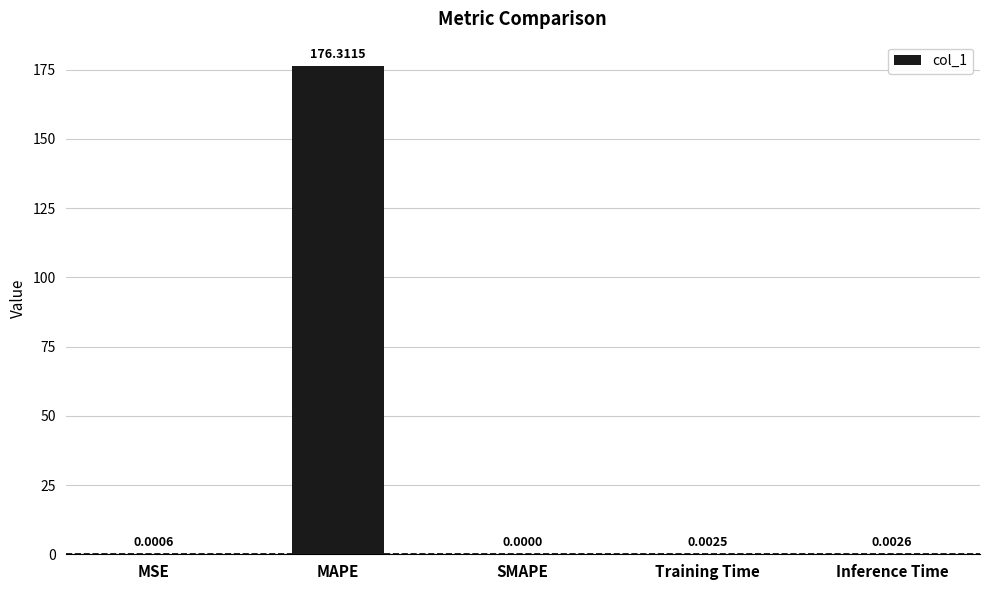

What is the sum of all values?

176.3